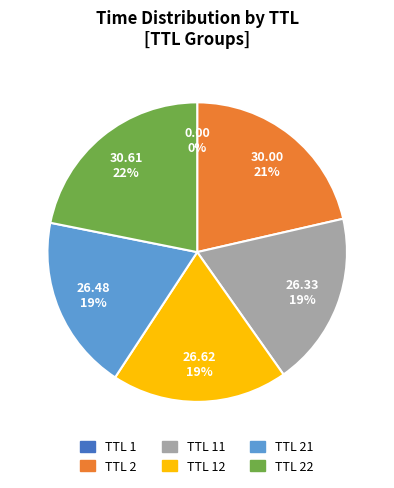

To the nearest percent, what is the difference between the largest and smallest slice percentages?

22%